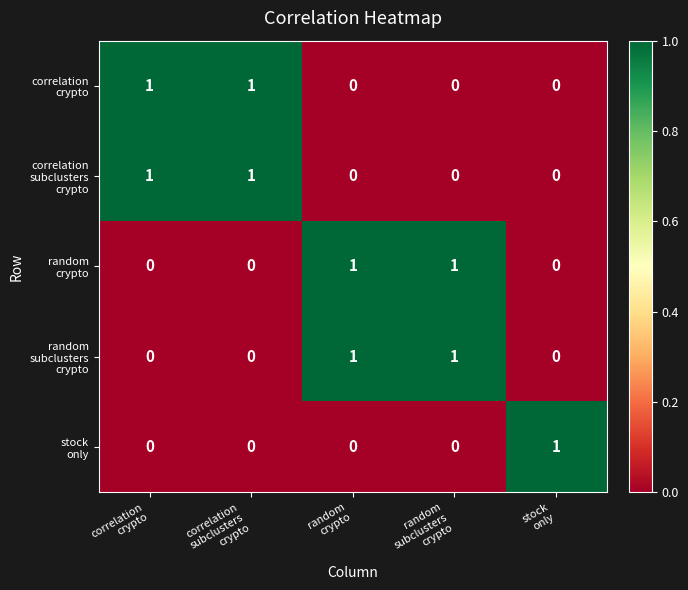

How many data points does each series have?

5